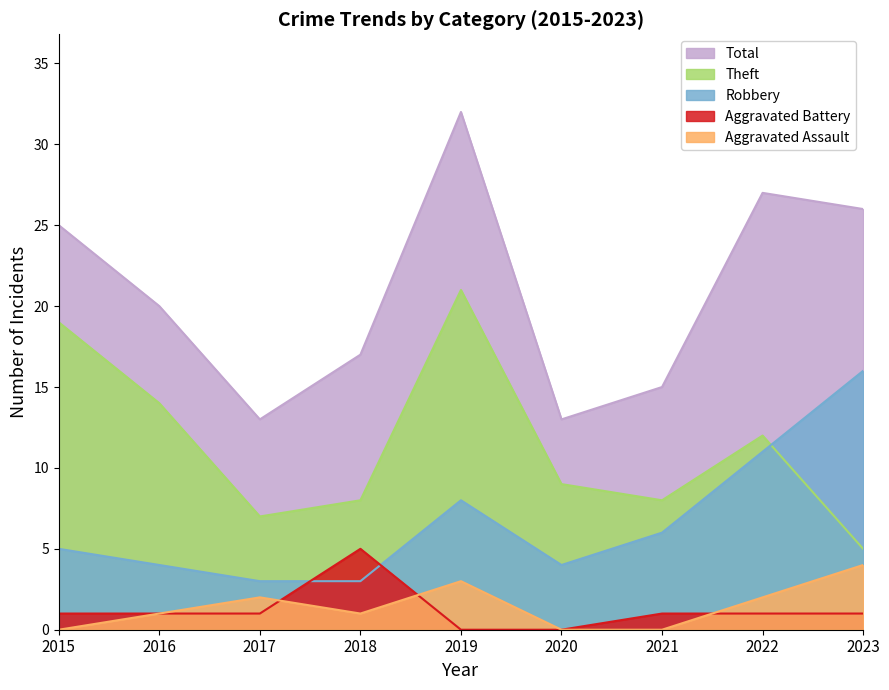

True or false: Aggravated Assault and Total intersect in this chart.

False